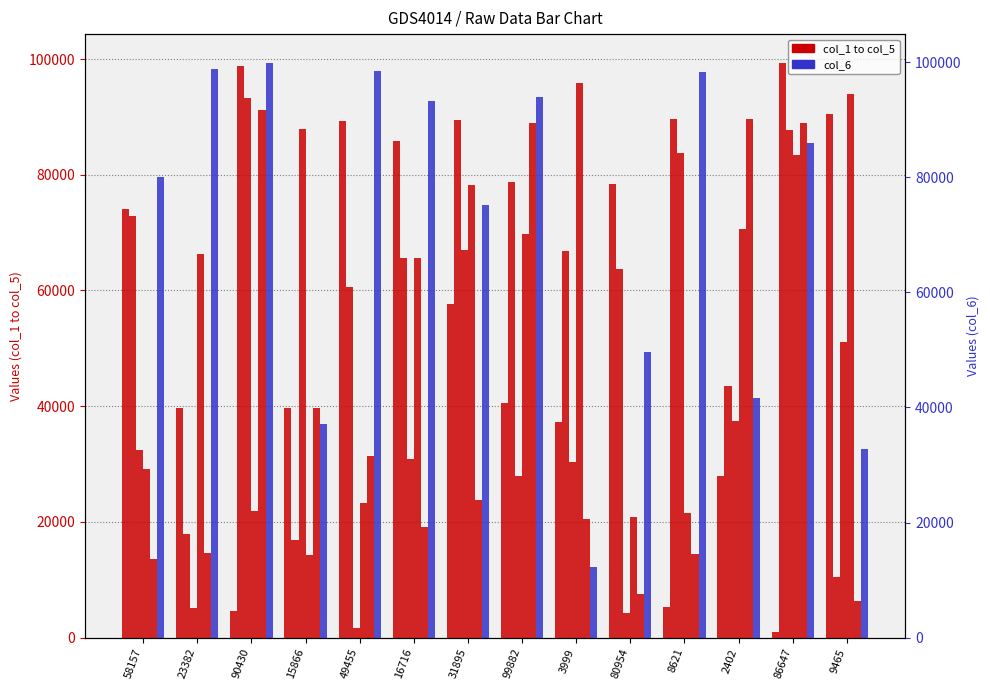

List the labels in order of col_3 value, smallest first.

49455, 80954, 23382, 99882, 3999, 16716, 58157, 2402, 9465, 31895, 8621, 86647, 15866, 90430